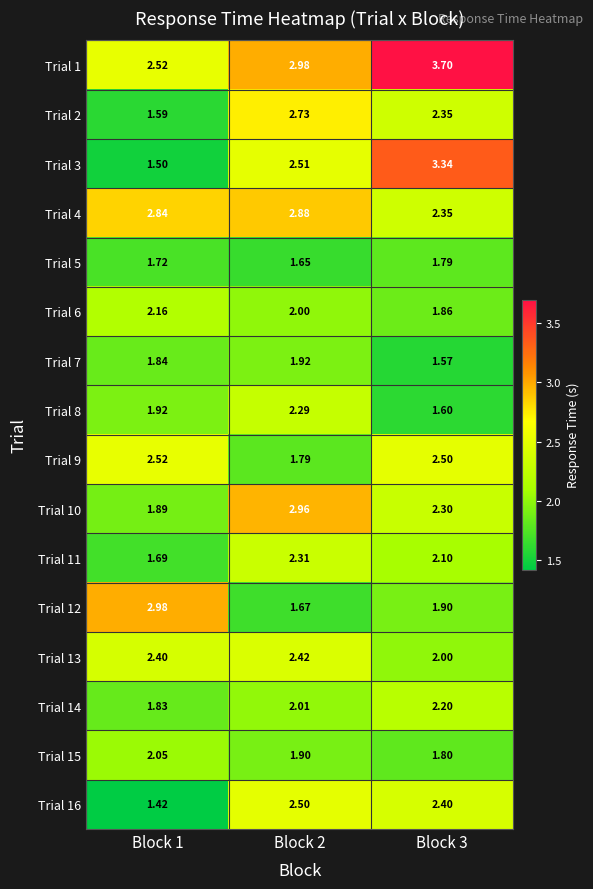

Is the value of Trial 2 at Block 2 greater than the value of Trial 3 at Block 3?

No